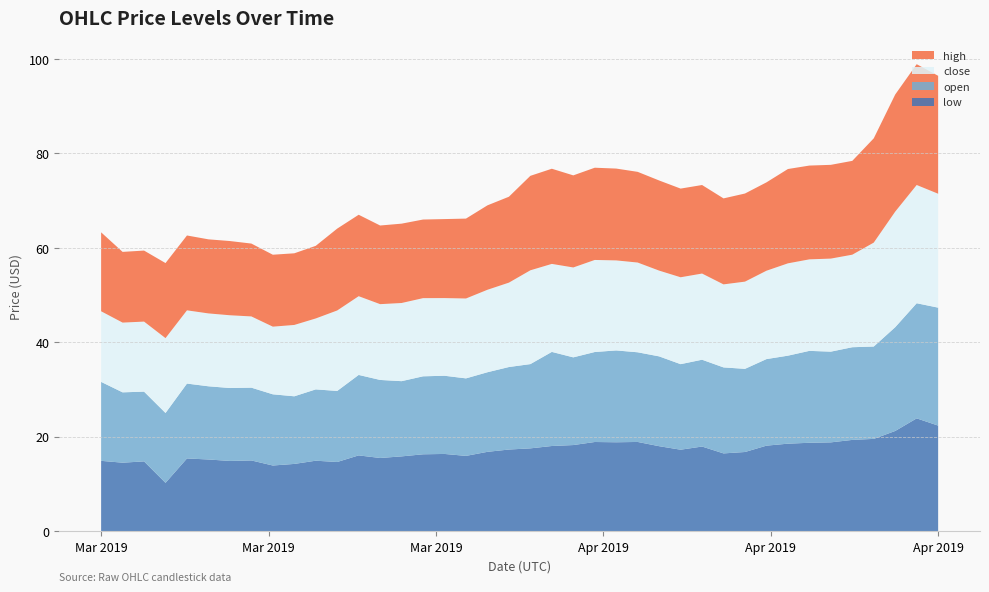

Reading left to right, extract all data points from this chart.

low: 1552435200=14.9	1552521600=14.5	1552608000=14.8	1552694400=10.2	1552780800=15.4	1552867200=15.2	1552953600=14.8	1553040000=14.9	1553126400=13.9	1553212800=14.2	1553299200=14.9	1553385600=14.6	1553472000=16.0	1553558400=15.5	1553644800=15.8	1553731200=16.3	1553817600=16.3	1553904000=15.9	1553990400=16.8	1554076800=17.3	1554163200=17.5	1554249600=18.0	1554336000=18.2	1554422400=18.9	1554508800=18.8	1554595200=18.9	1554681600=18.0	1554768000=17.2	1554854400=17.9	1554940800=16.4	1555027200=16.7	1555113600=18.1	1555200000=18.5	1555286400=18.7	1555372800=18.8	1555459200=19.3	1555545600=19.5	1555632000=21.2	1555718400=23.9	1555804800=22.3
open: 1552435200=16.7	1552521600=14.9	1552608000=14.8	1552694400=14.8	1552780800=15.9	1552867200=15.5	1552953600=15.5	1553040000=15.4	1553126400=15.1	1553212800=14.3	1553299200=15.1	1553385600=15.1	1553472000=17.1	1553558400=16.5	1553644800=15.9	1553731200=16.5	1553817600=16.6	1553904000=16.4	1553990400=16.9	1554076800=17.5	1554163200=17.9	1554249600=19.9	1554336000=18.6	1554422400=19.1	1554508800=19.5	1554595200=19.0	1554681600=19.0	1554768000=18.1	1554854400=18.4	1554940800=18.2	1555027200=17.6	1555113600=18.3	1555200000=18.6	1555286400=19.5	1555372800=19.2	1555459200=19.6	1555545600=19.6	1555632000=22.0	1555718400=24.4	1555804800=25.0
close: 1552435200=15.0	1552521600=14.8	1552608000=14.8	1552694400=15.9	1552780800=15.5	1552867200=15.4	1552953600=15.4	1553040000=15.1	1553126400=14.3	1553212800=15.1	1553299200=15.0	1553385600=17.1	1553472000=16.7	1553558400=16.1	1553644800=16.6	1553731200=16.6	1553817600=16.5	1553904000=16.9	1553990400=17.5	1554076800=17.9	1554163200=19.9	1554249600=18.6	1554336000=19.1	1554422400=19.5	1554508800=19.1	1554595200=19.0	1554681600=18.2	1554768000=18.4	1554854400=18.3	1554940800=17.6	1555027200=18.5	1555113600=18.7	1555200000=19.6	1555286400=19.4	1555372800=19.7	1555459200=19.6	1555545600=22.0	1555632000=24.5	1555718400=25.1	1555804800=24.1
high: 1552435200=16.7	1552521600=15.0	1552608000=15.1	1552694400=15.9	1552780800=15.9	1552867200=15.7	1552953600=15.7	1553040000=15.4	1553126400=15.2	1553212800=15.2	1553299200=15.4	1553385600=17.4	1553472000=17.3	1553558400=16.7	1553644800=16.8	1553731200=16.7	1553817600=16.7	1553904000=16.9	1553990400=17.9	1554076800=18.2	1554163200=20.0	1554249600=20.2	1554336000=19.5	1554422400=19.5	1554508800=19.5	1554595200=19.2	1554681600=19.1	1554768000=18.8	1554854400=18.8	1554940800=18.2	1555027200=18.7	1555113600=18.7	1555200000=20.0	1555286400=19.9	1555372800=19.9	1555459200=19.9	1555545600=22.1	1555632000=24.8	1555718400=25.6	1555804800=25.0